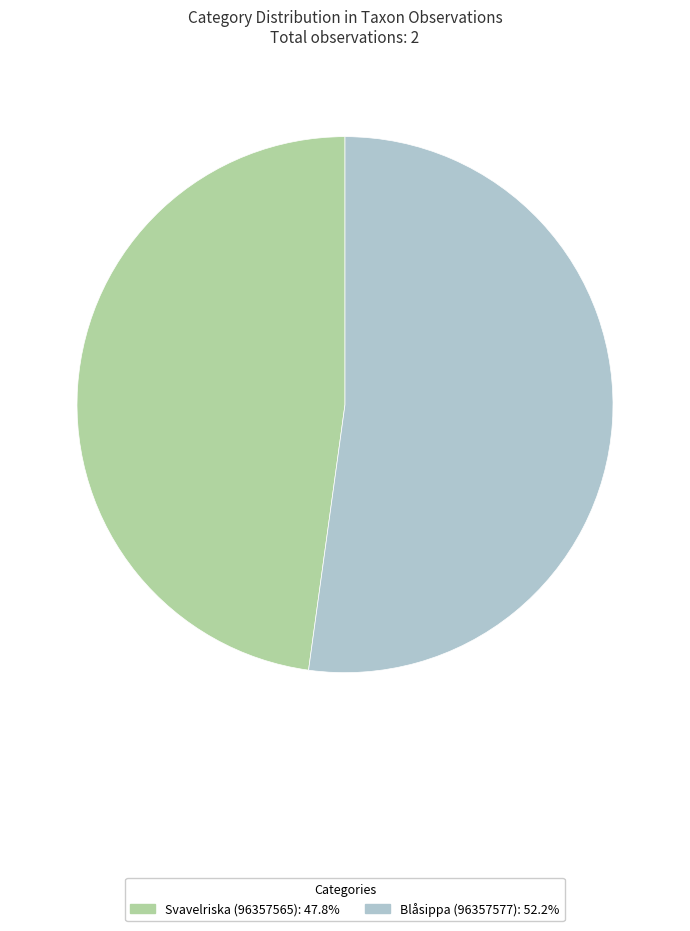

Which slice is the largest?

Blåsippa (96357577)